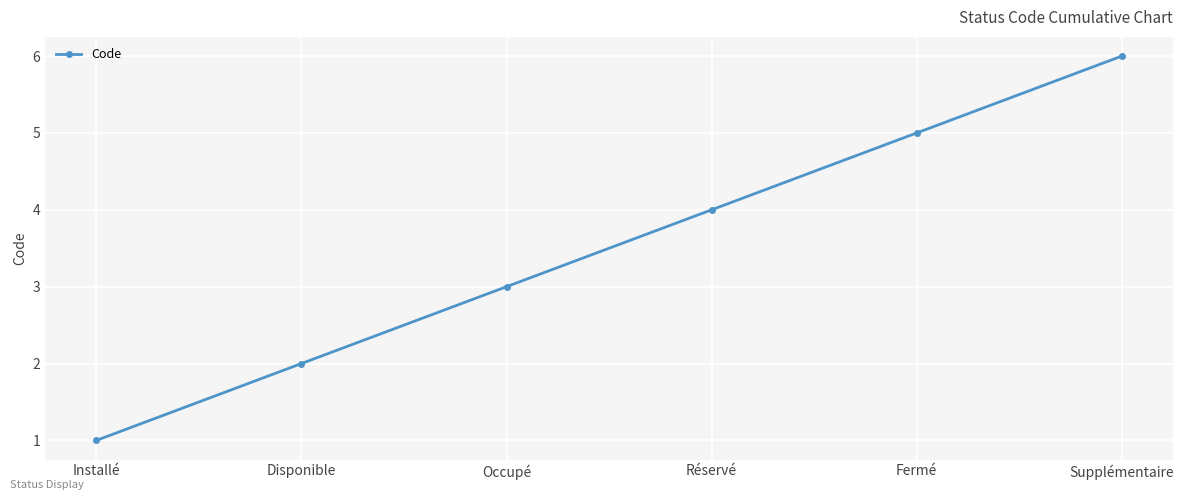

What is the maximum value shown in the chart?

6